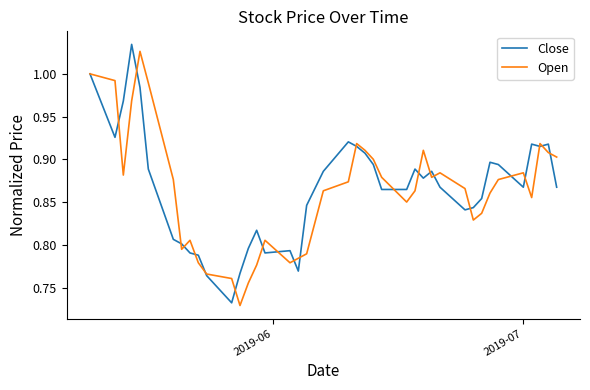

What is the sum of all Close values?

34.6